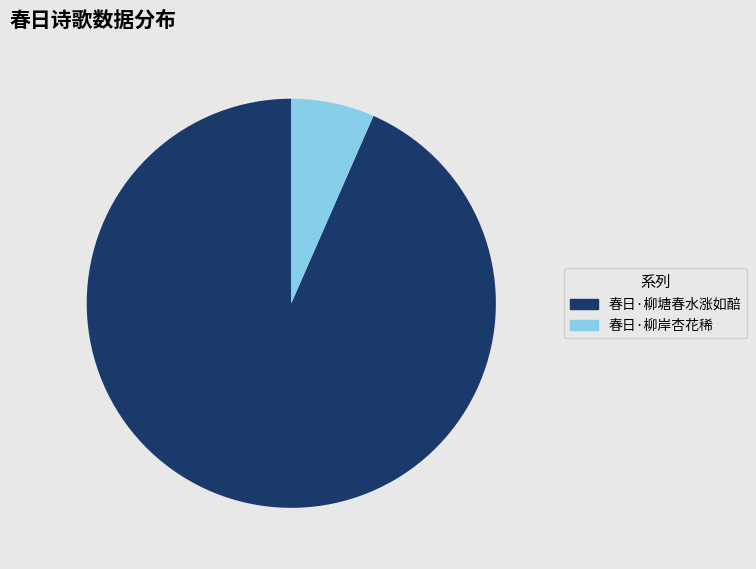

Approximately how many times larger is the value at 春日·柳塘春水涨如醅 compared to 春日·柳岸杏花稀?

14.2